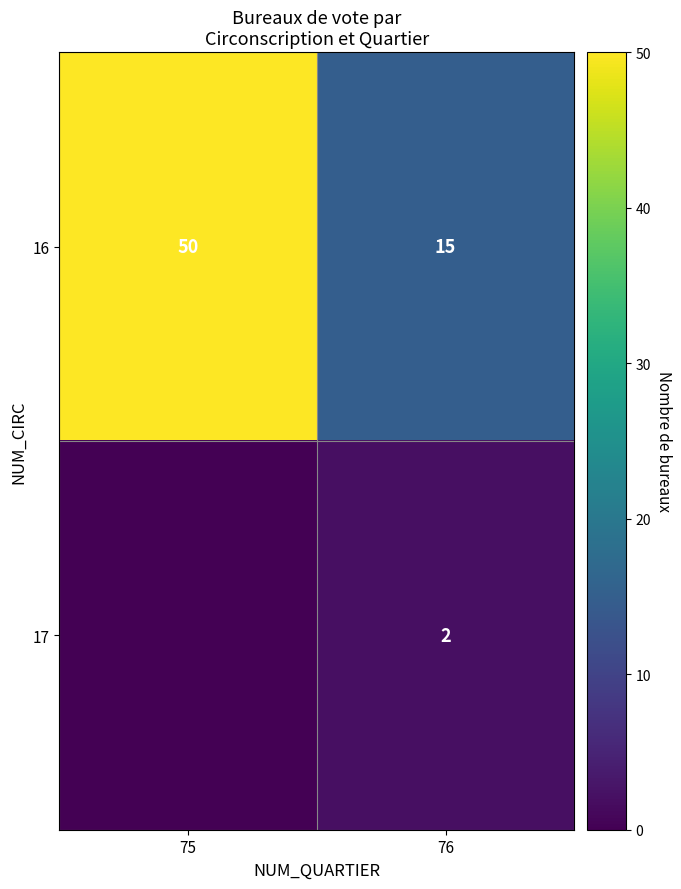

Is the value of 16 at 76 greater than the value of 17 at 76?

Yes